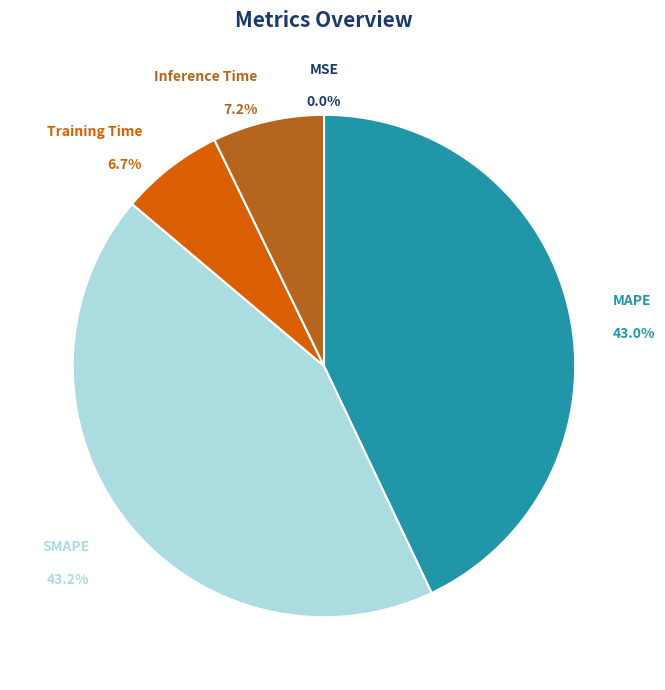

True or false: SMAPE accounts for 38% of the total.

False